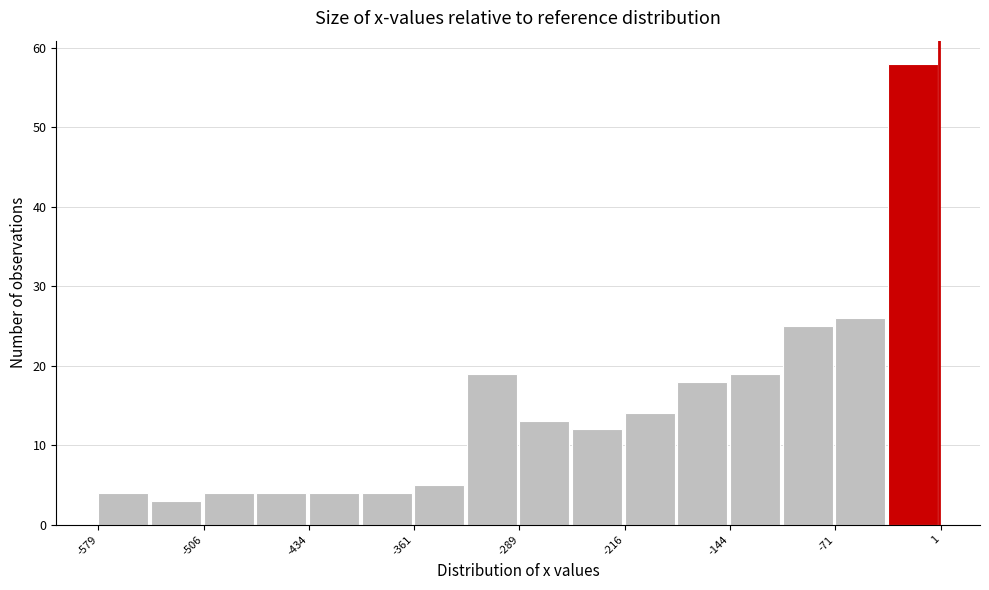

Read against the x-axis, roughly where is the centre of the tallest bar?

-20